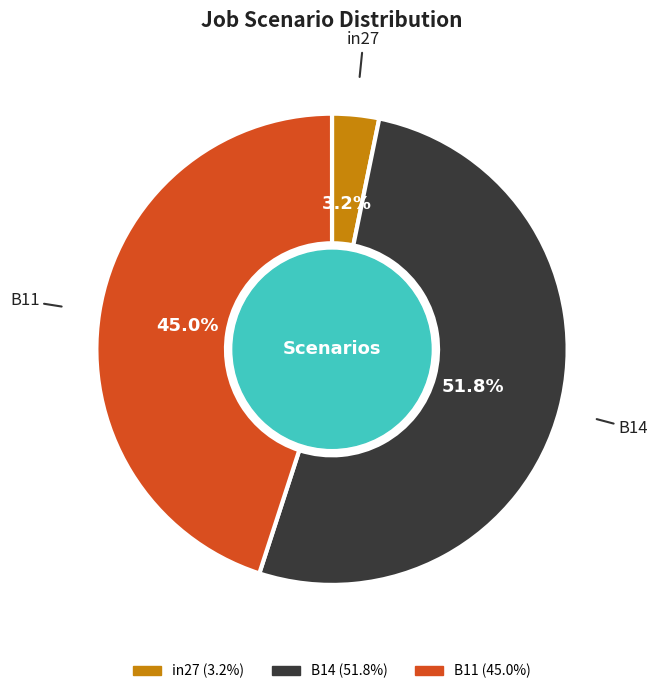

Which category has the biggest portion of the pie?

B14